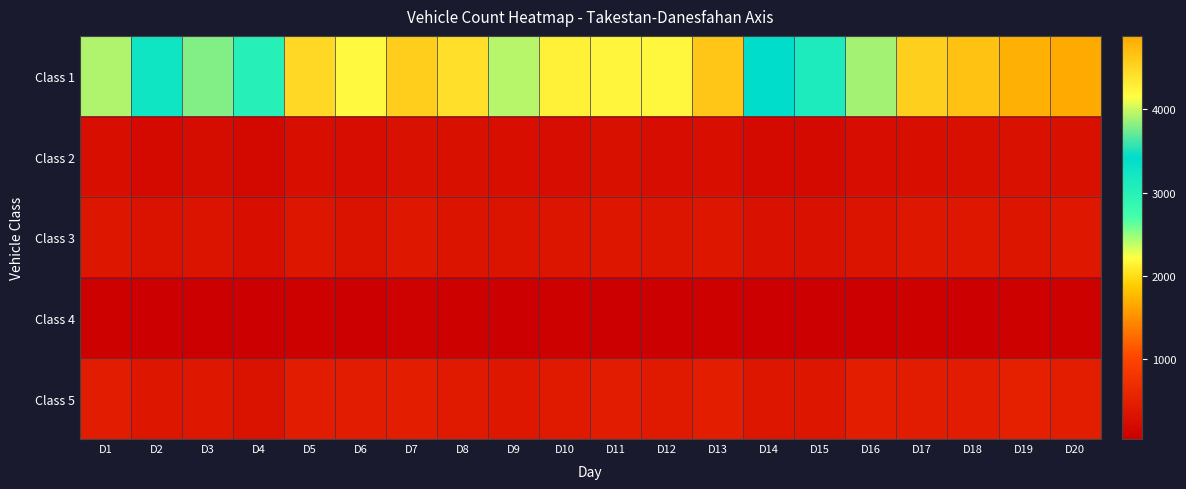

What is the spread (max minus min) of values at D3?

3729